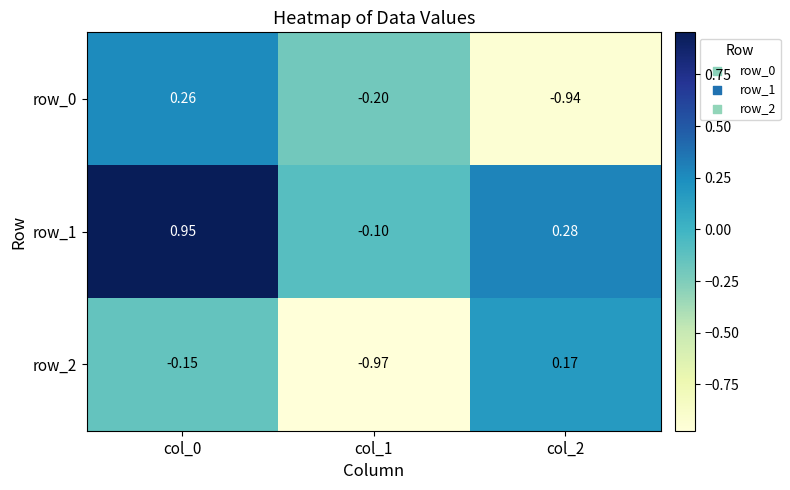

What is the minimum value for row_1?

-0.1